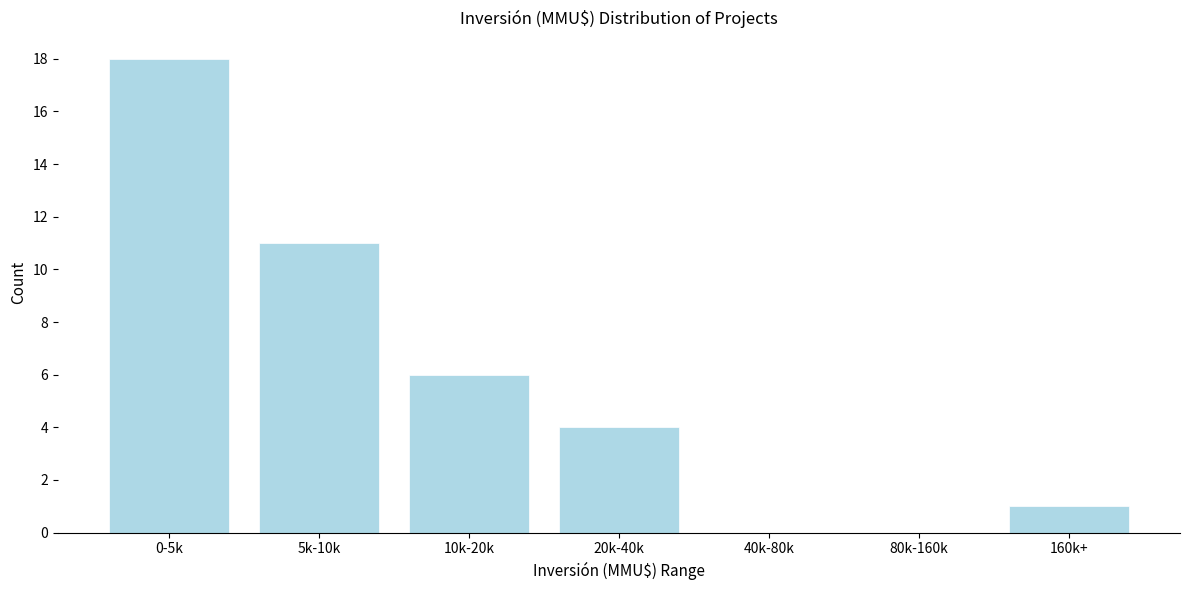

Reading left to right, extract all data points from this chart.

0-5k=18	5k-10k=11	10k-20k=6	20k-40k=4	40k-80k=0	80k-160k=0	160k+=1